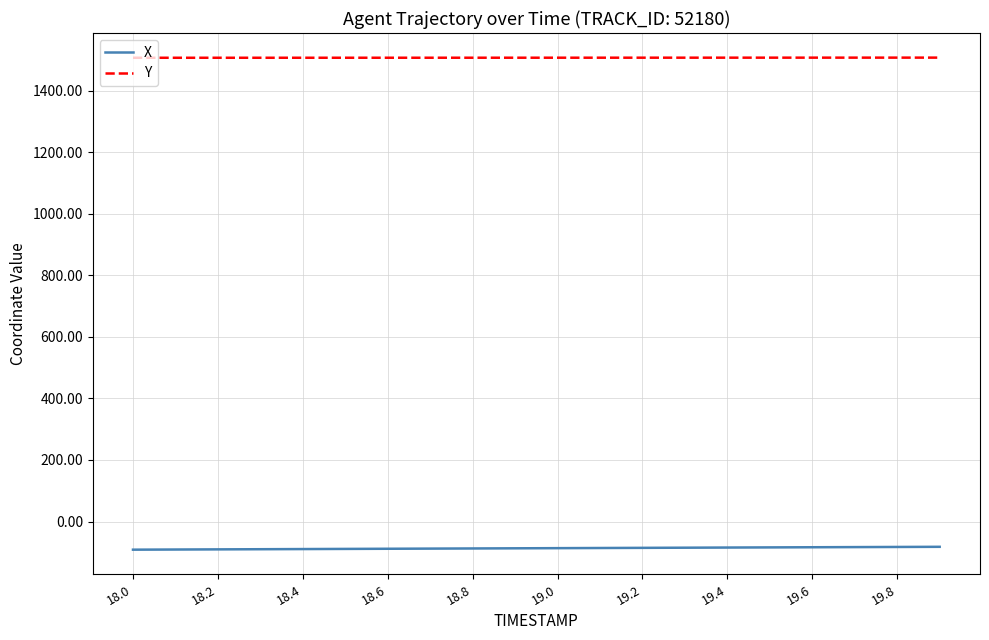

What is the sum of all X values?

-1733.6